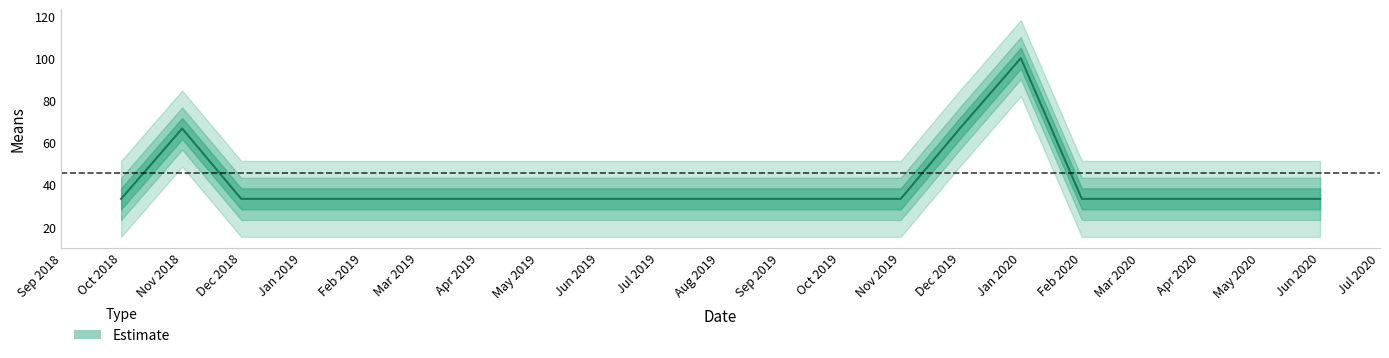

Where is the data nearest to the value 66?

Nov 2018